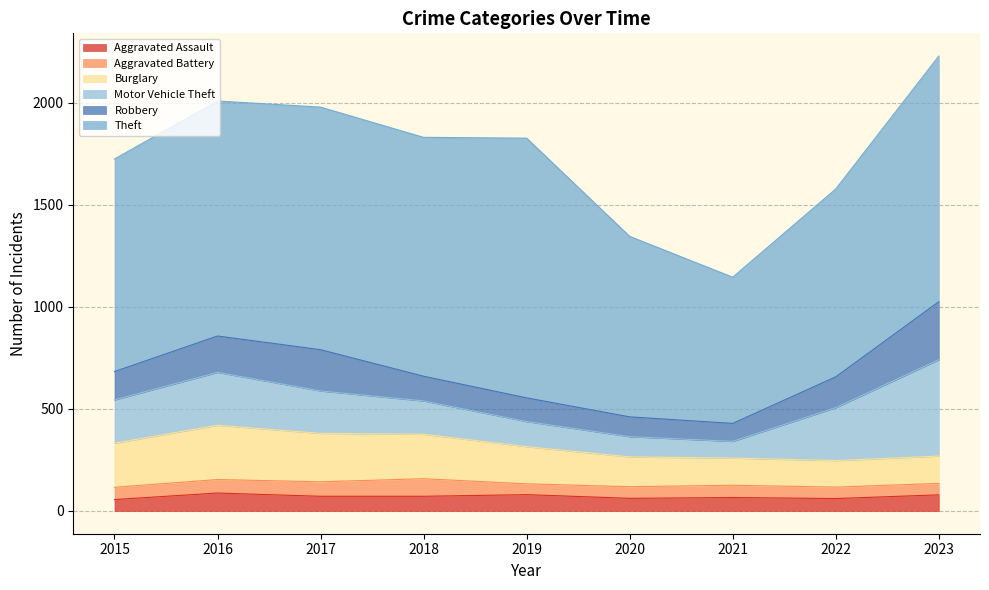

List the labels in order of Aggravated Battery value, smallest first.

2019, 2022, 2023, 2020, 2015, 2021, 2016, 2017, 2018